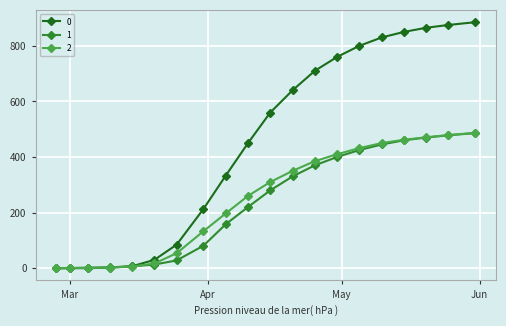

What are all the series names shown in the legend?

0, 1, 2